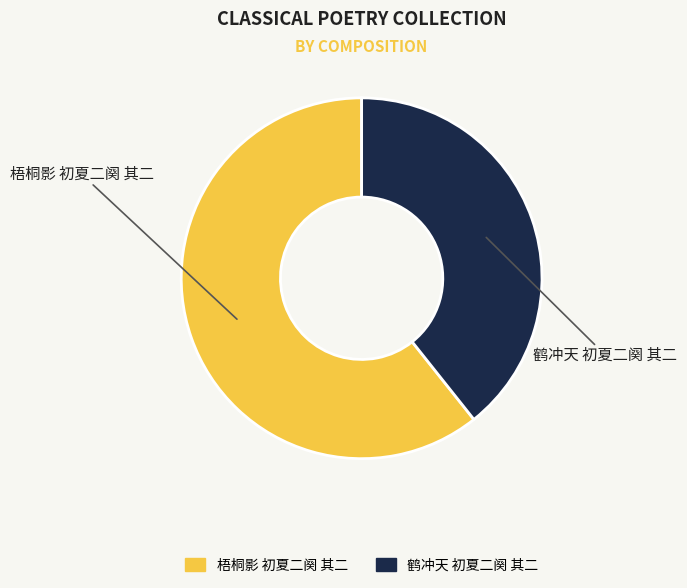

Rank the categories by value from lowest to highest.

鹤冲天 初夏二阕 其二, 梧桐影 初夏二阕 其二